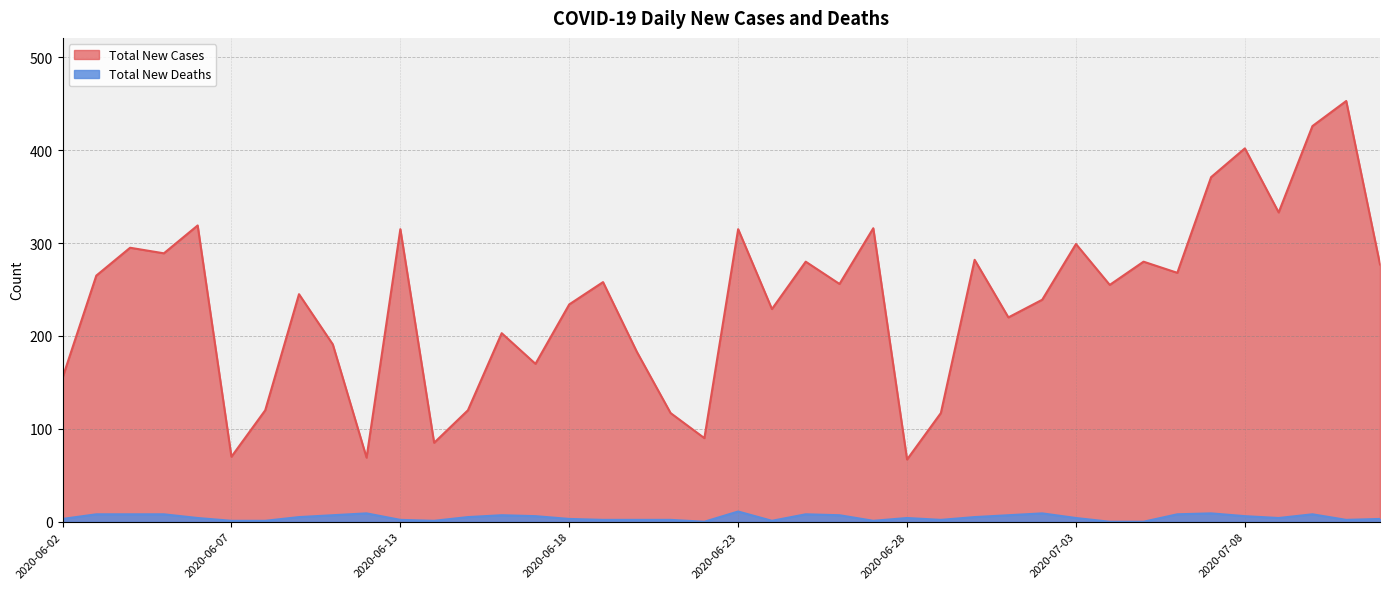

What is the difference between the highest and lowest values at 2020-06-18?

231